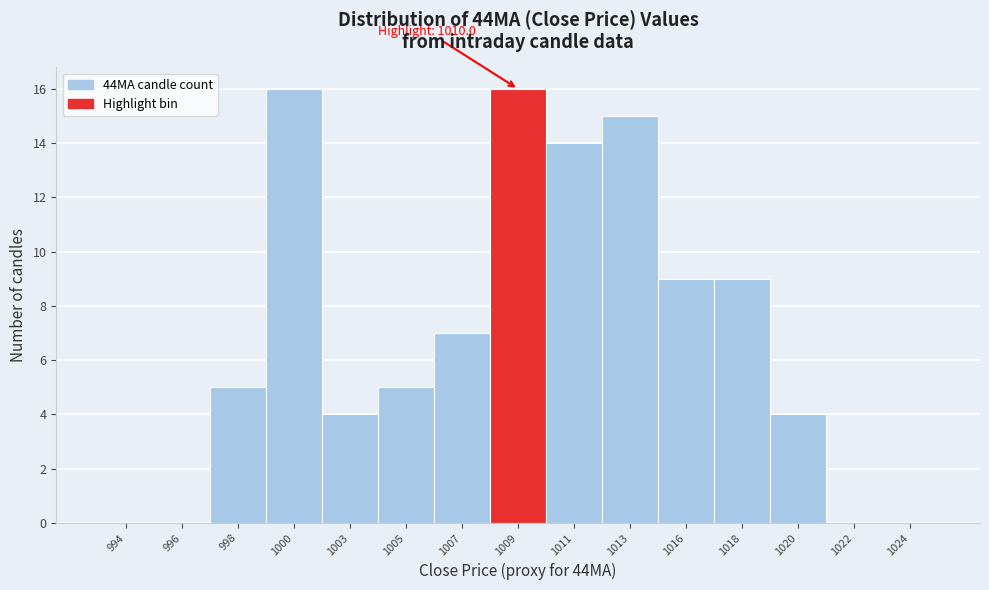

Reading left to right, what are all the values shown in this chart?

994=0	996=0	998=5	1000=16	1003=4	1005=5	1007=7	1009=16	1011=14	1013=15	1016=9	1018=9	1020=4	1022=0	1024=0